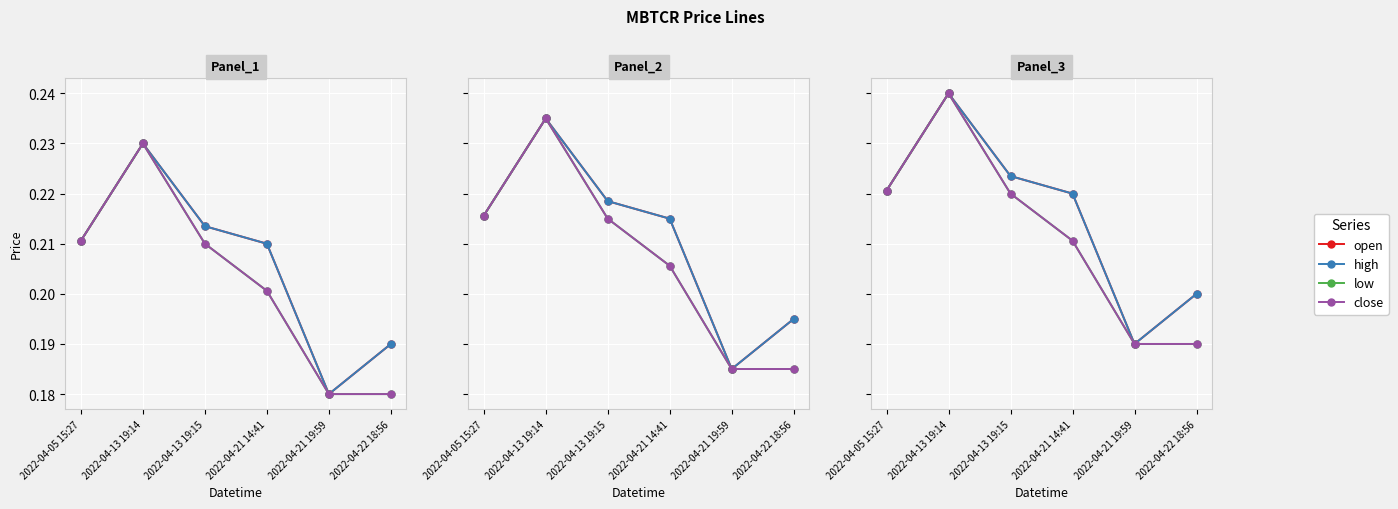

What is the label of the 1st point from the left?

2022-04-05 15:27